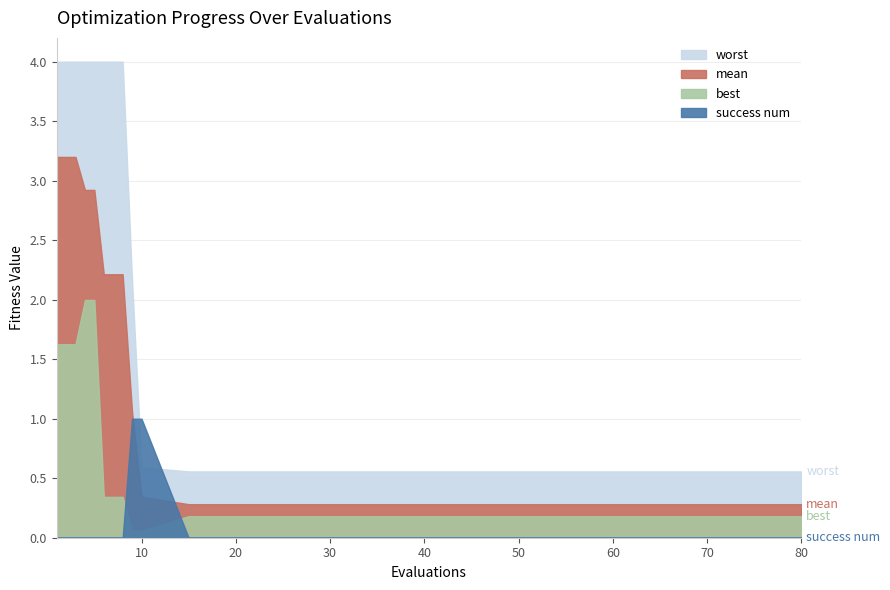

What are all the series names shown in the legend?

worst, mean, best, success num